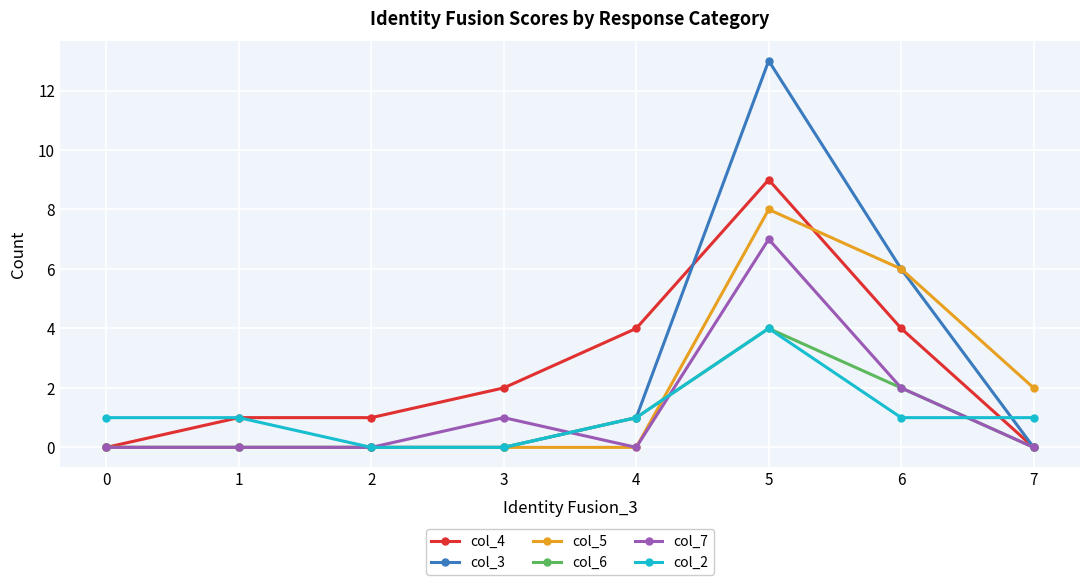

Which series has the largest range (max minus min)?

col_3